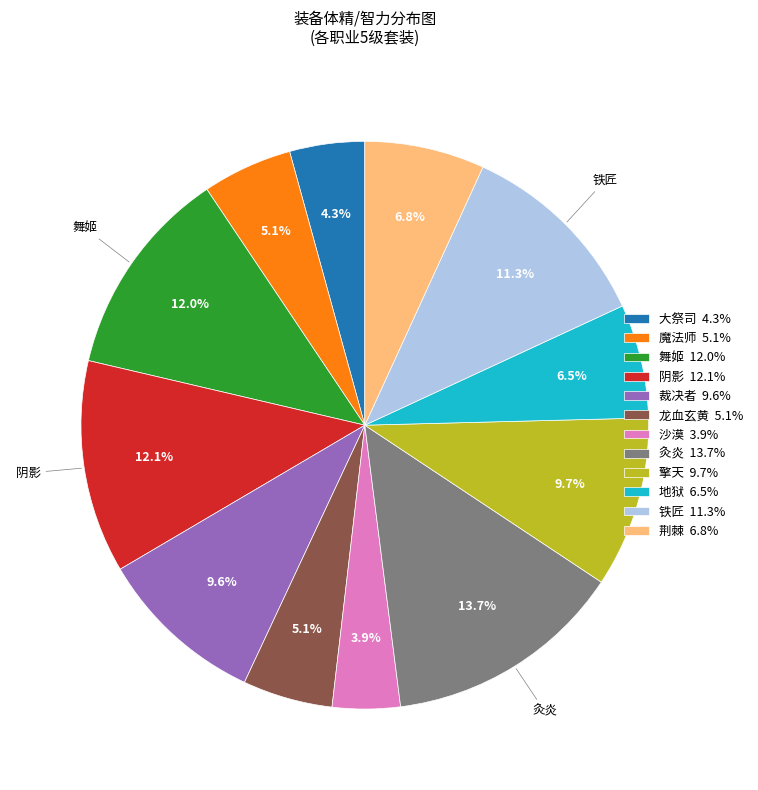

To the nearest percent, what portion does 铁匠 represent?

11%